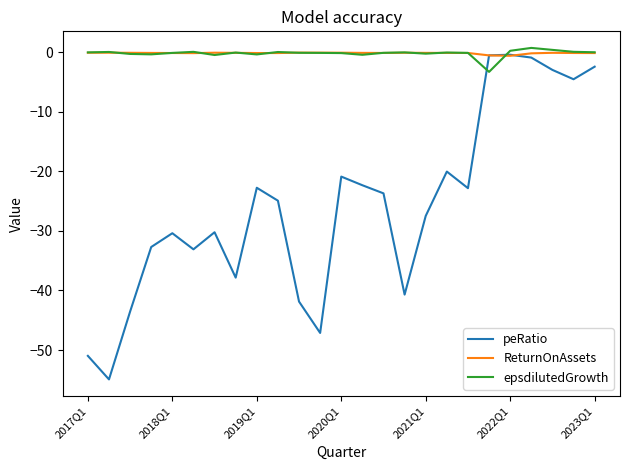

Which series has the widest spread of values?

peRatio